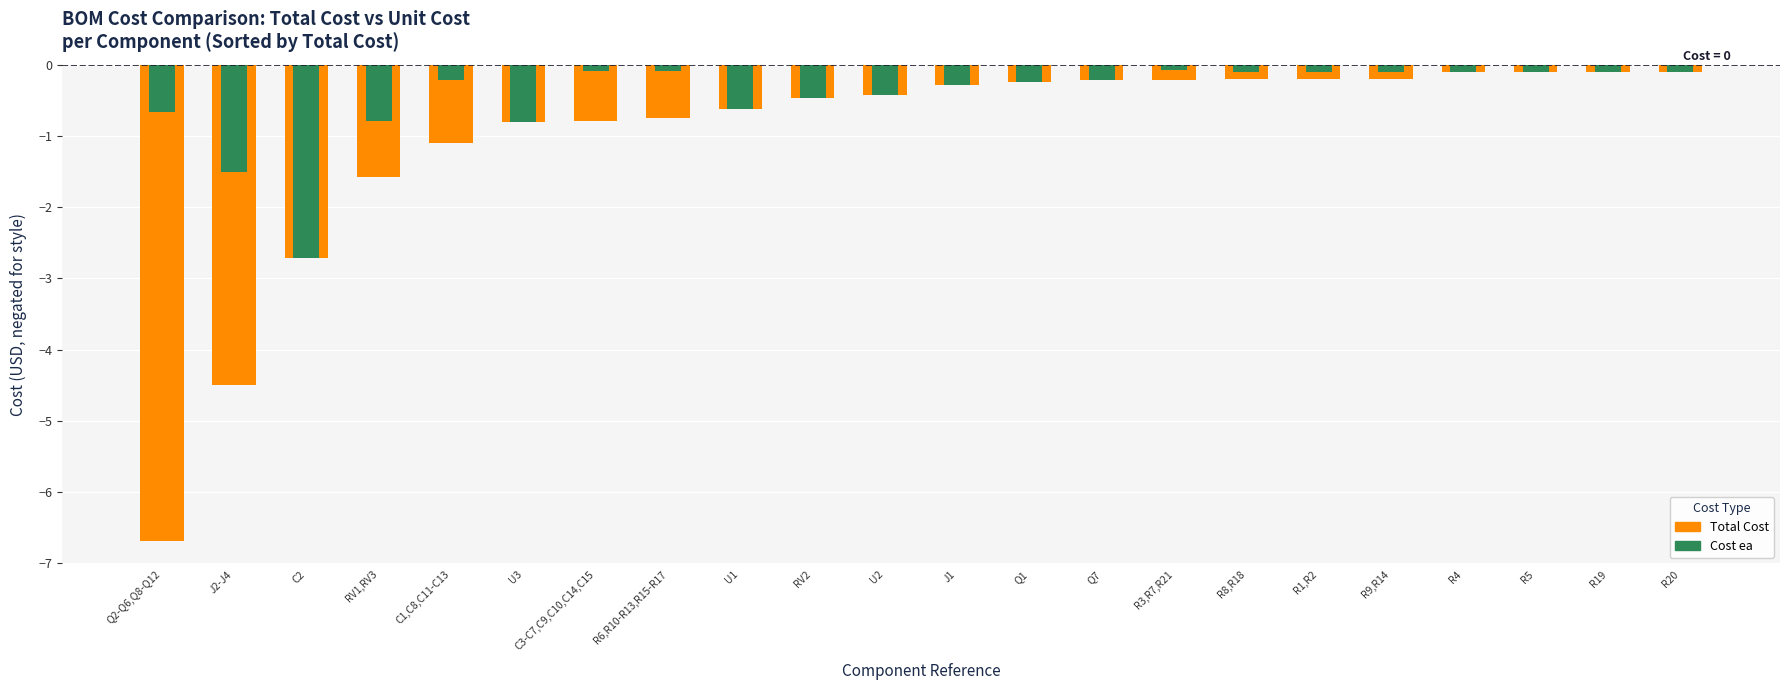

What is the label of the 15th bar from the left?

R3,R7,R21